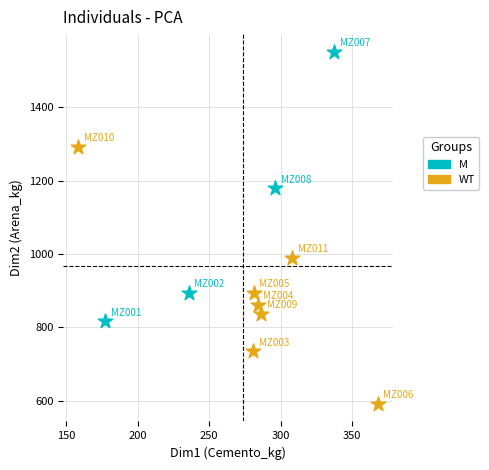

Which series reaches the maximum Y coordinate?

M